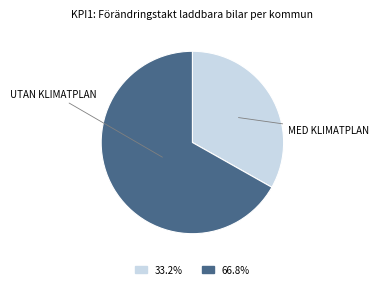

Count the number of slices in the pie.

2